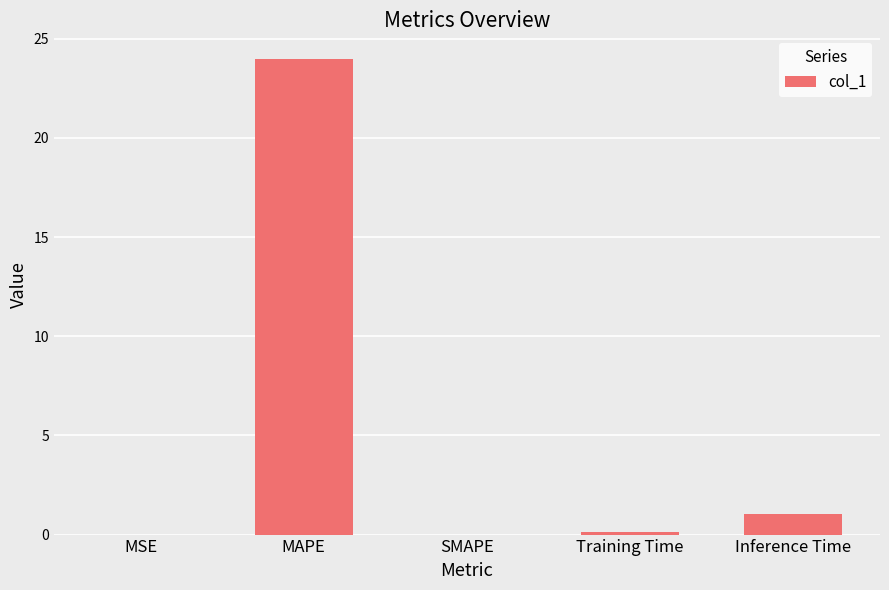

Count the number of categories in the chart.

5